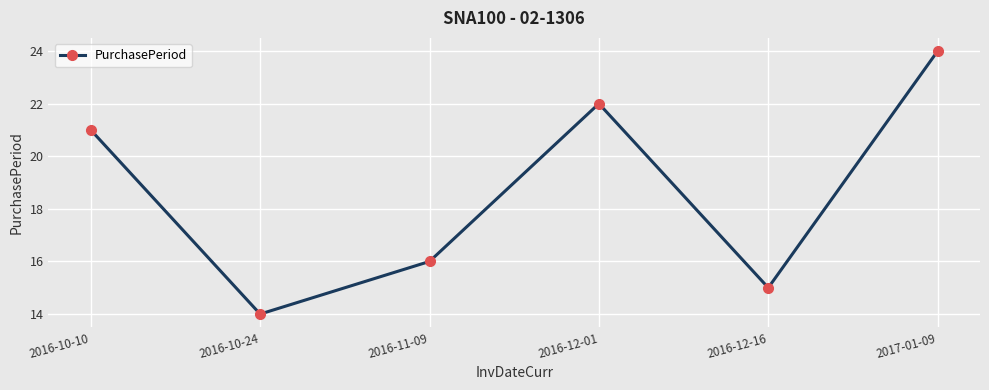

At which label is the value closest to 19?

2016-10-10